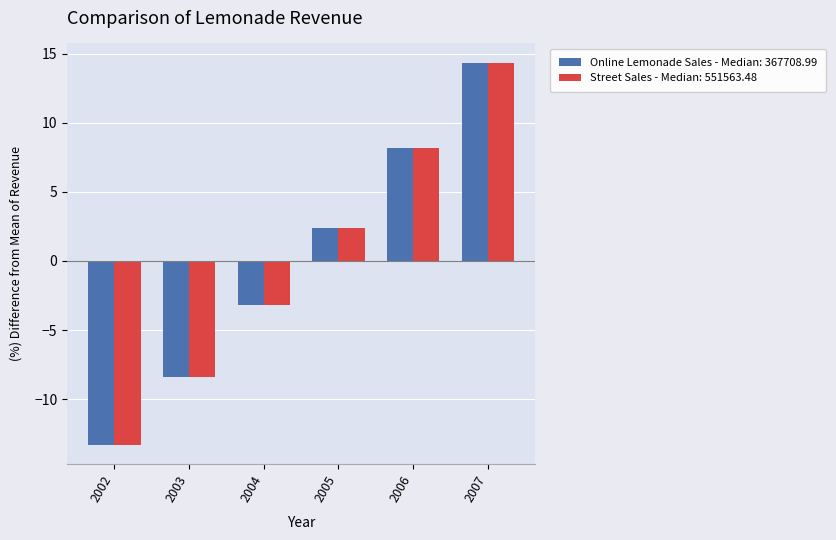

What are all the series names shown in the legend?

Online Lemonade Sales - Median: 367708.99, Street Sales - Median: 551563.48